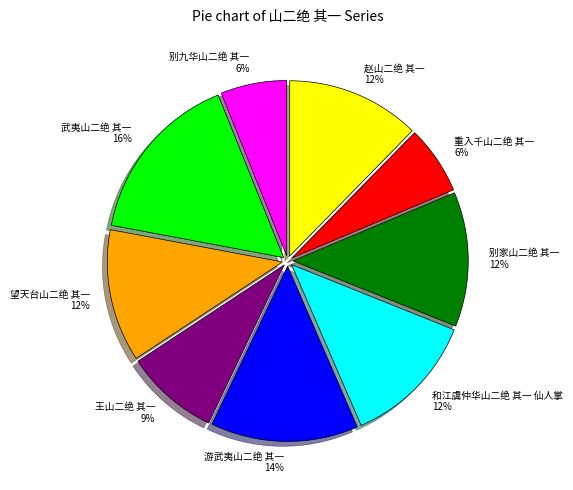

To the nearest percent, what is the difference between the largest and smallest slice percentages?

10%